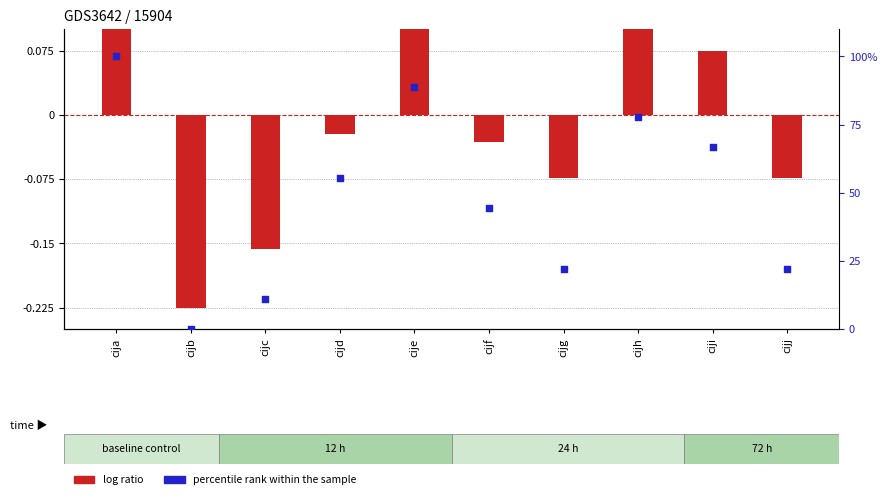

At which category is the sum across all series the highest?

cija